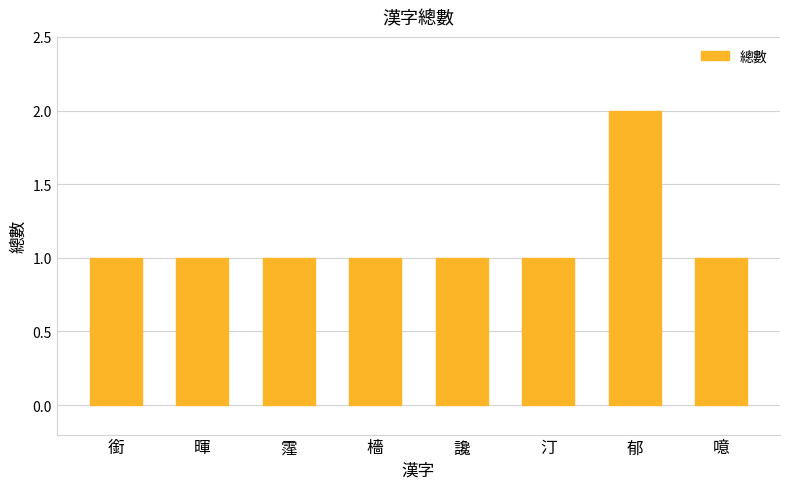

What is the ratio of the value at 檣 to the value at 噫?

1.0